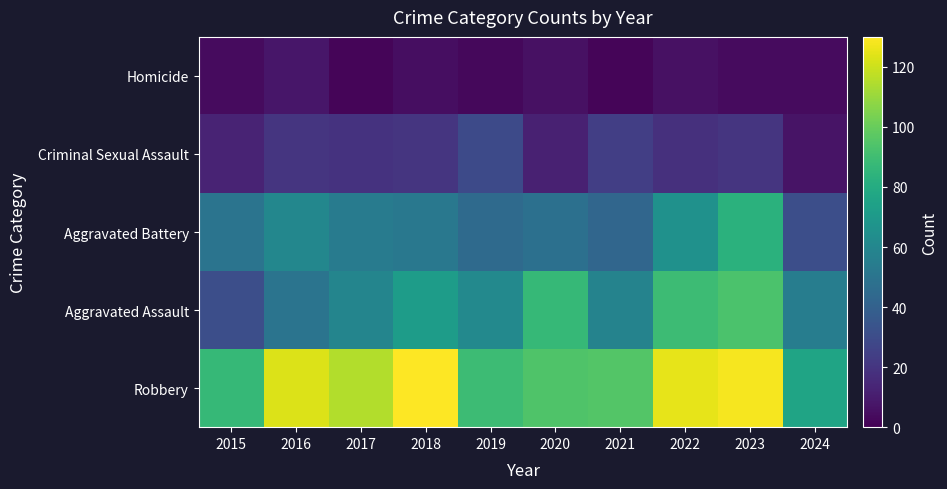

What is the difference between the highest and lowest values at 2023?

124